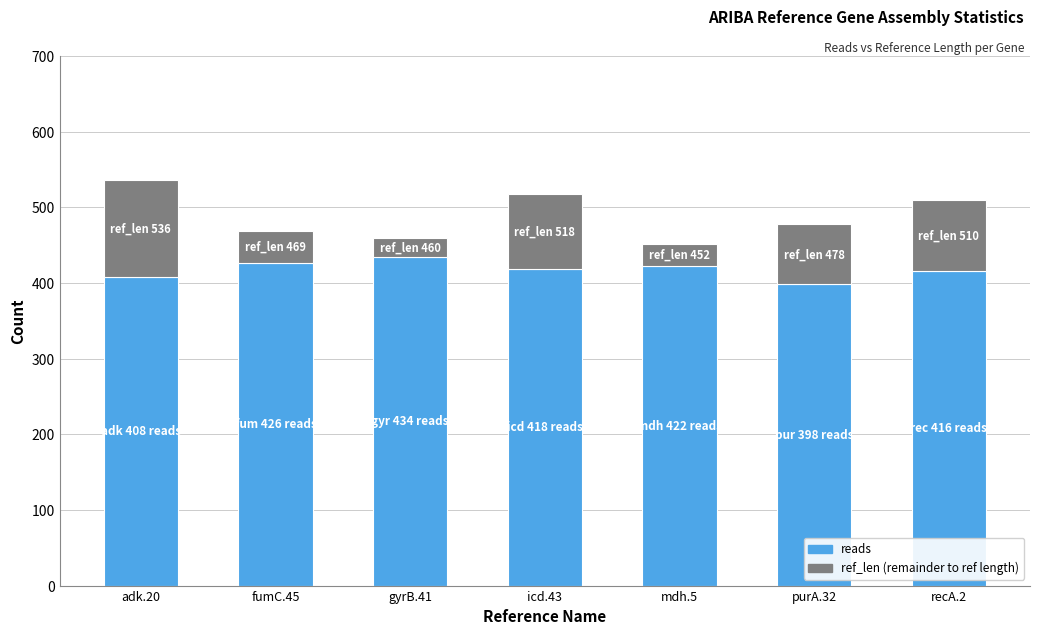

How many distinct data groups are displayed?

2